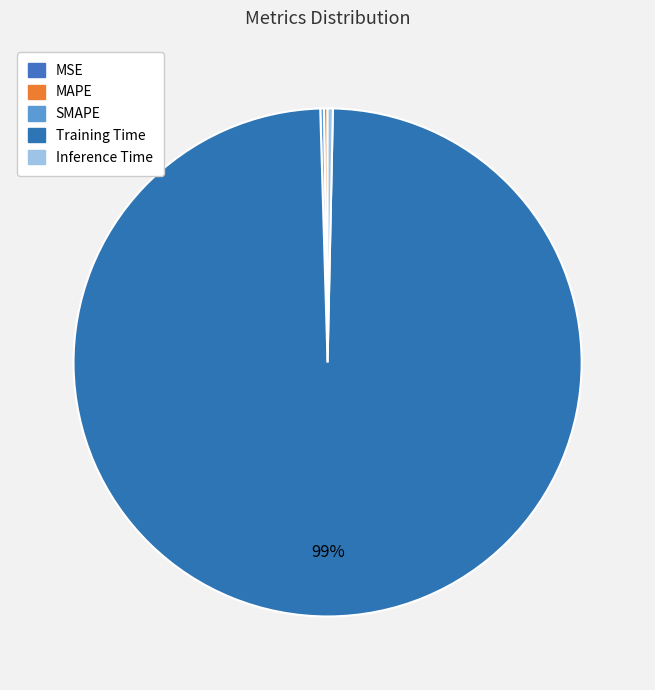

What is the smallest slice in the pie chart?

MSE